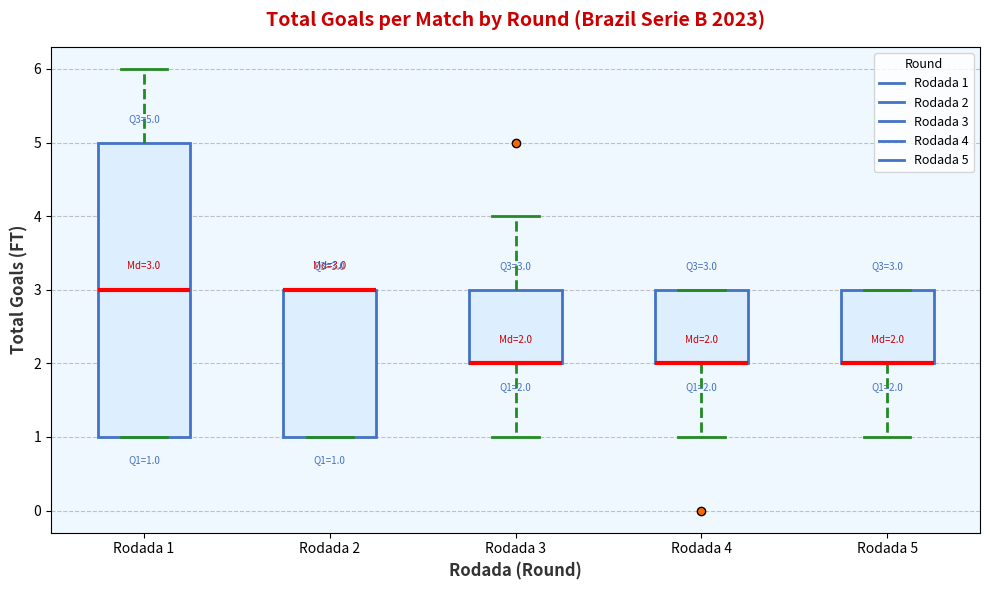

Comparing the boxes themselves (not the whiskers), which one is the tallest?

Rodada 1